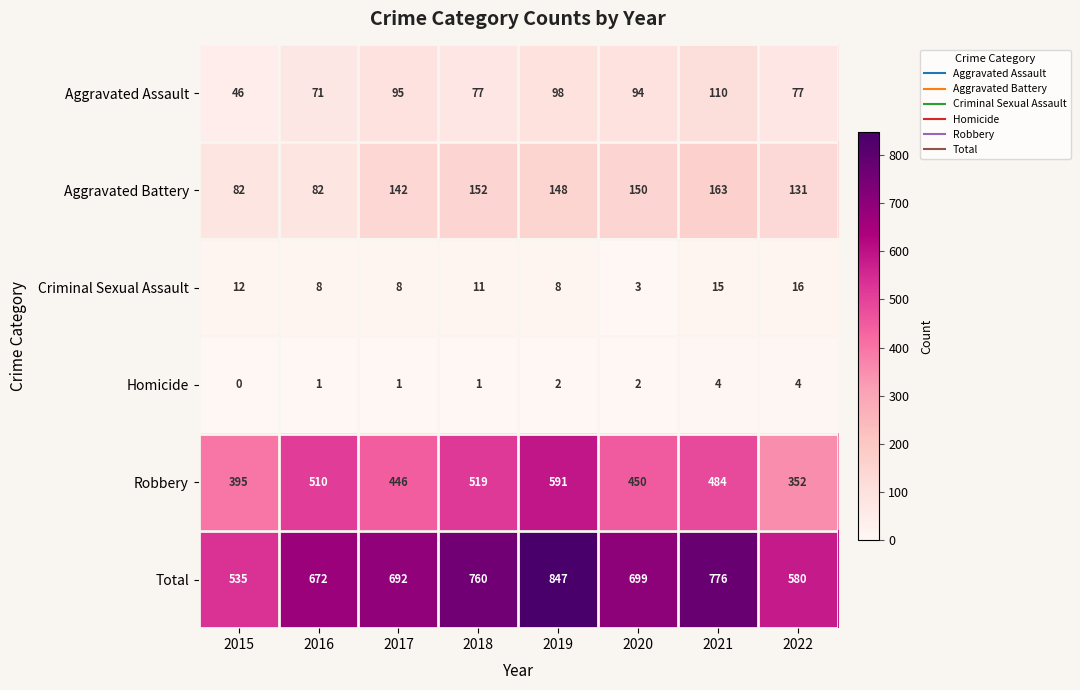

What is the maximum value for Aggravated Assault?

110